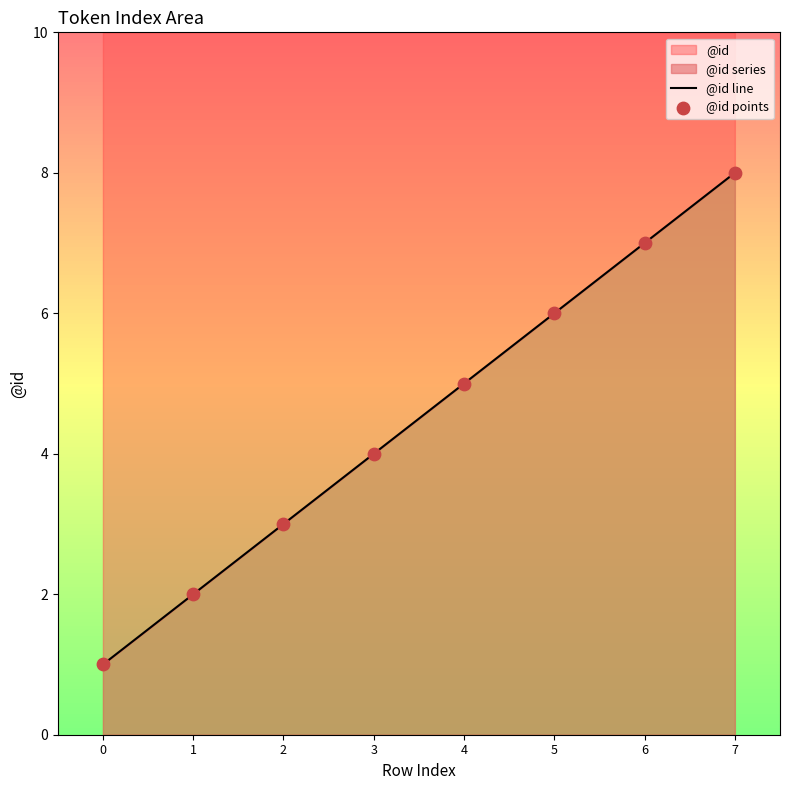

What is the total value across all series at 7?

16